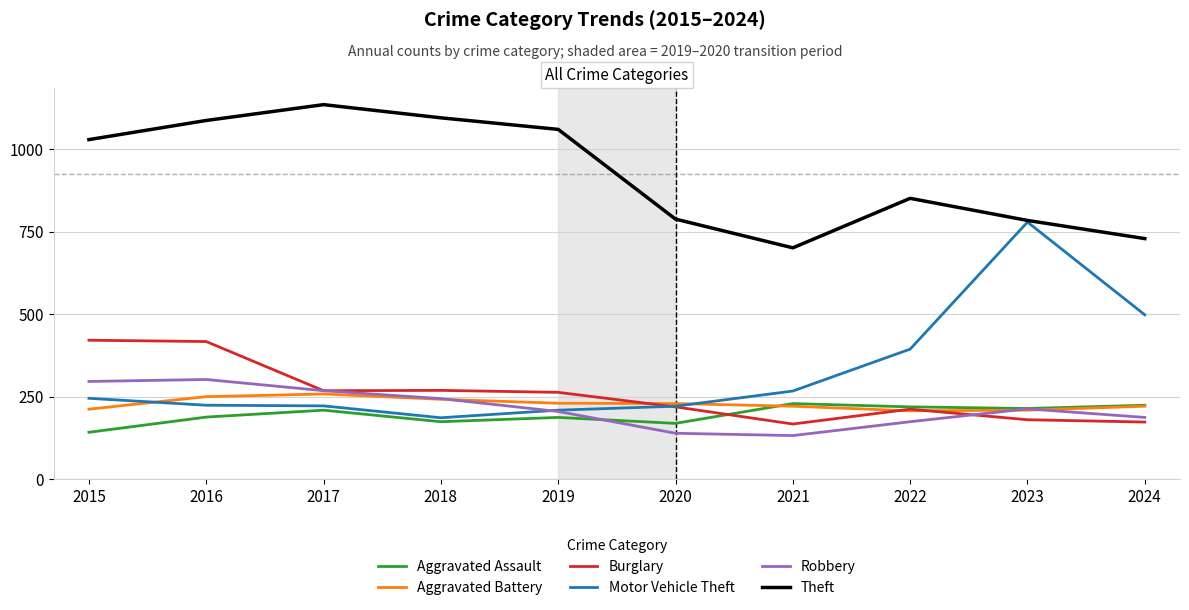

What is the average value of the Burglary series?

259